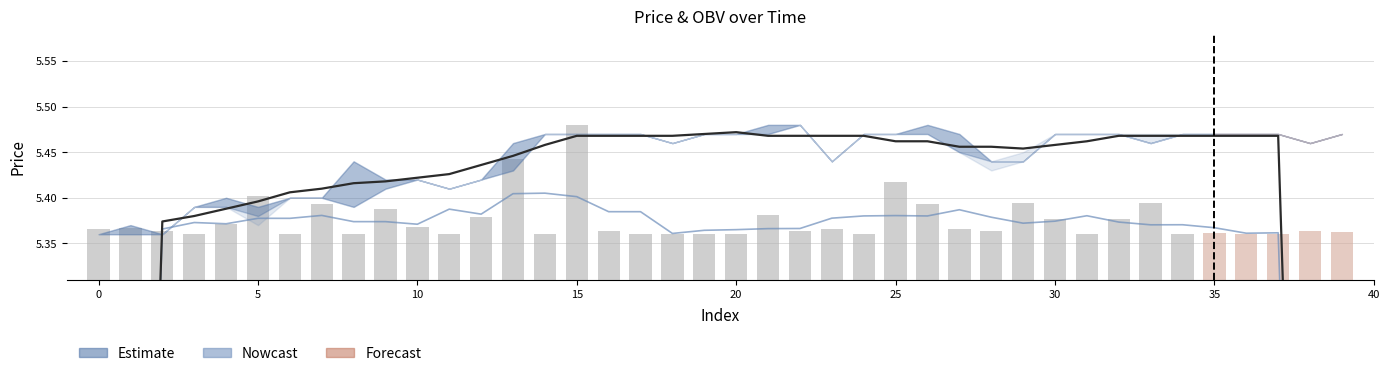

At 28, list the series in order from smallest to largest.

OBV (scaled), OBV trend, Close (smoothed)